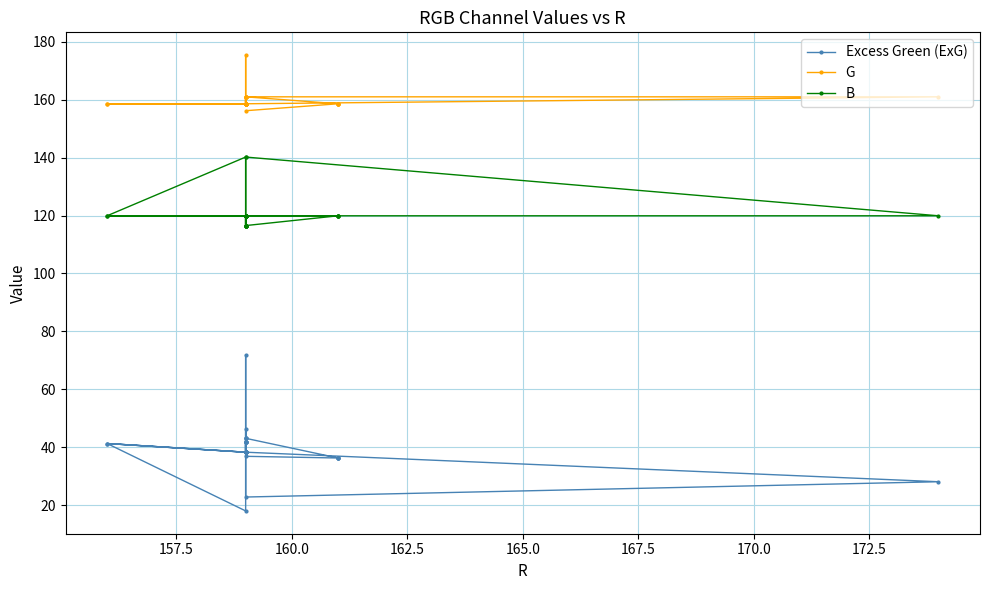

True or false: G and Excess Green (ExG) cross at least once.

False